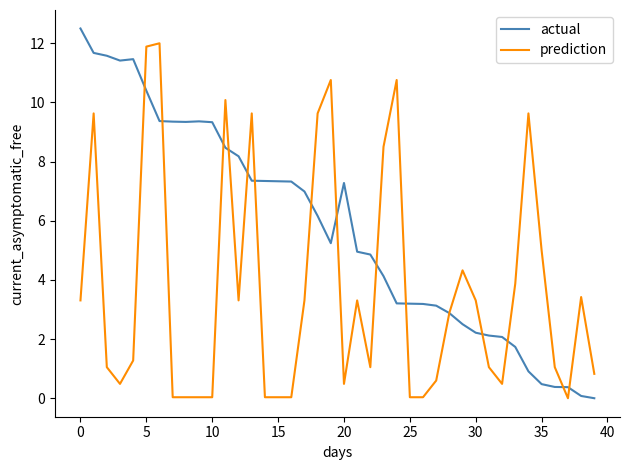

What is the greatest value displayed?

12.5